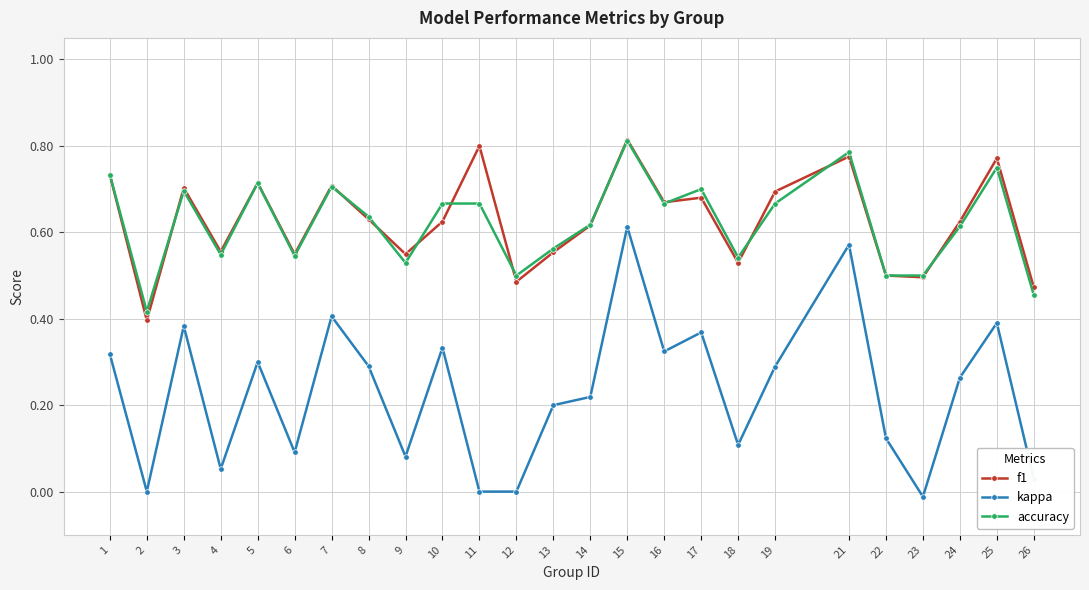

Which series has the widest spread of values?

kappa